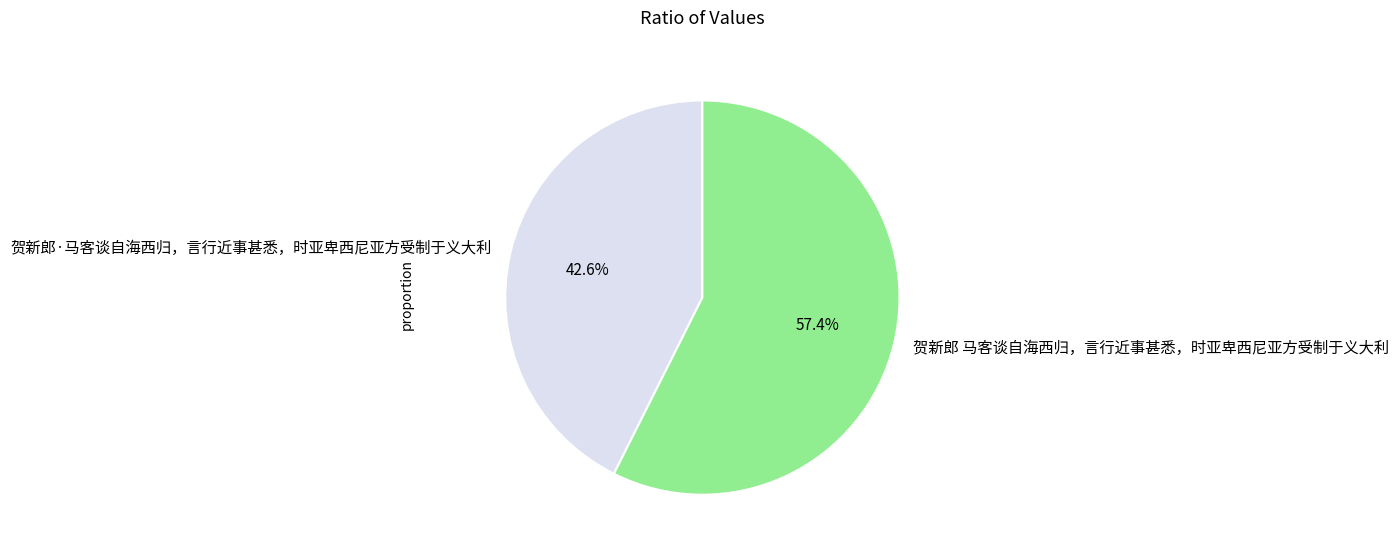

To the nearest percent, what portion does 贺新郎·马客谈自海西归，言行近事甚悉，时亚卑西尼亚方受制于义大利 represent?

43%